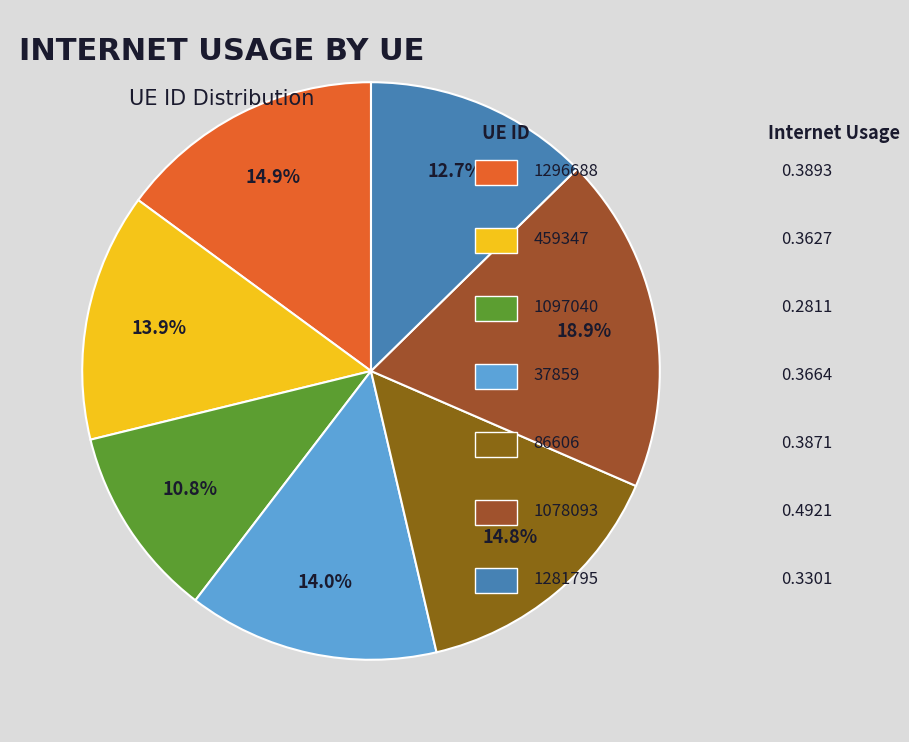

Count the number of slices in the pie.

7